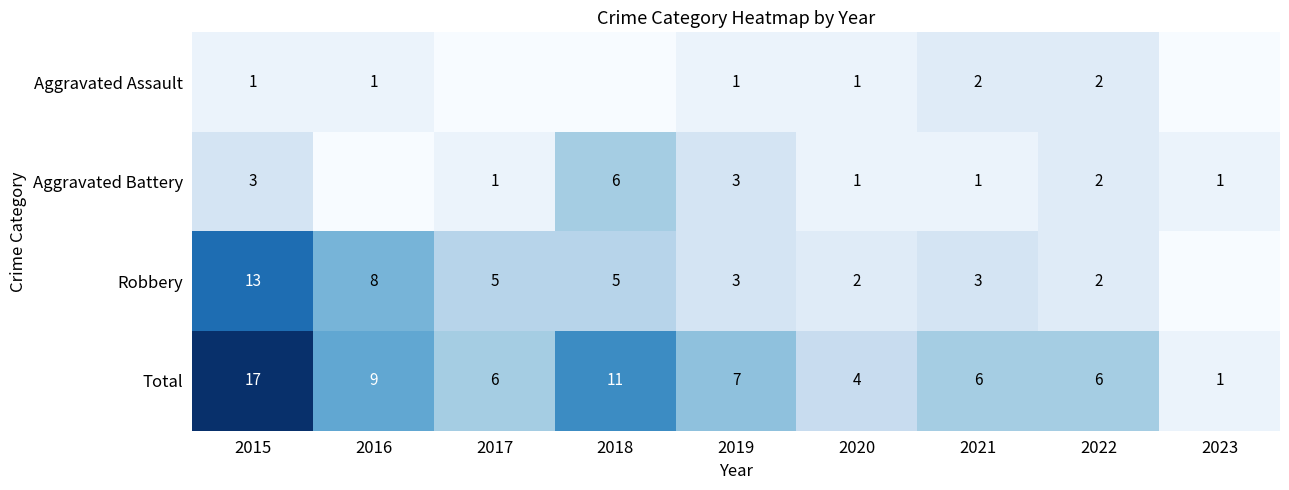

At 2021, list the series in order from smallest to largest.

Aggravated Battery, Aggravated Assault, Robbery, Total